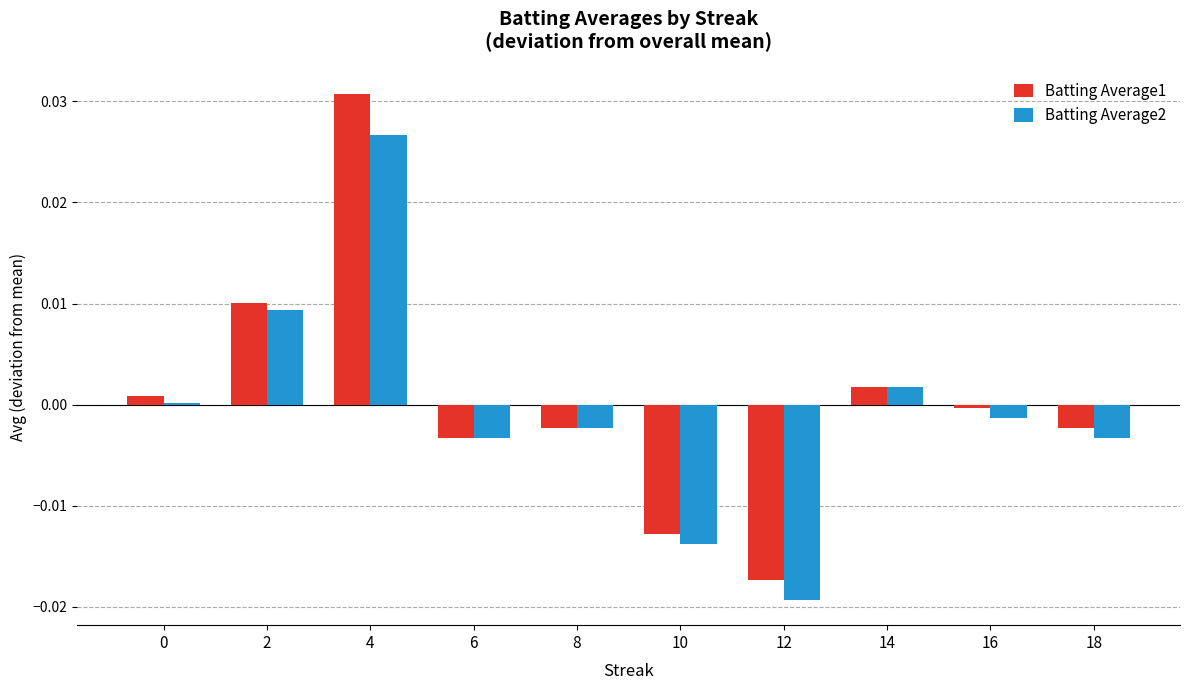

Rank the series by their average value, from highest to lowest.

Batting Average1, Batting Average2